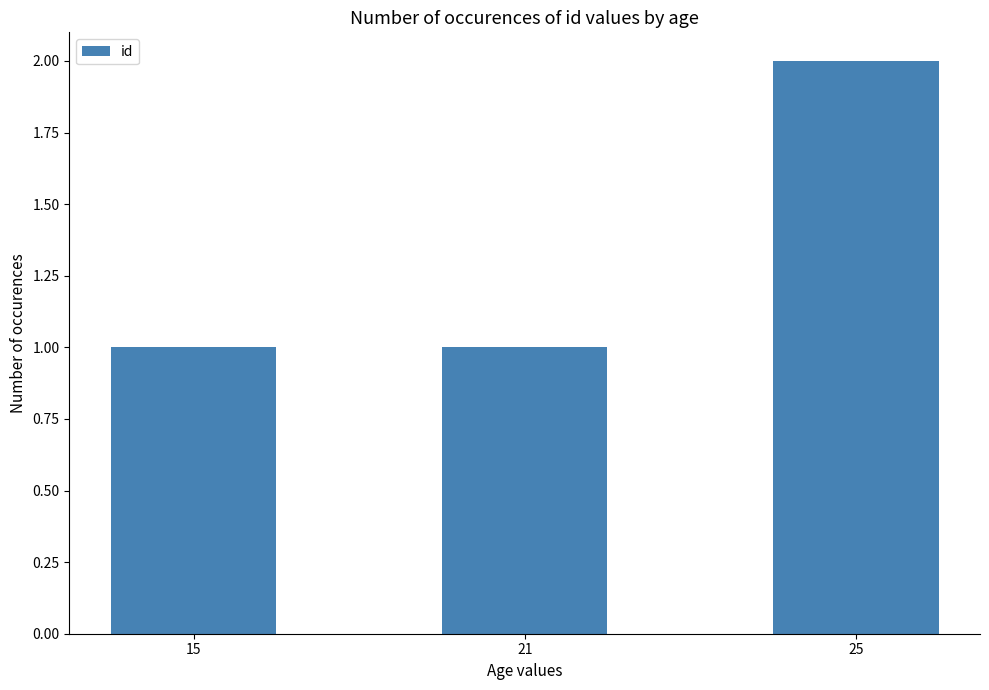

Count the number of categories in the chart.

3